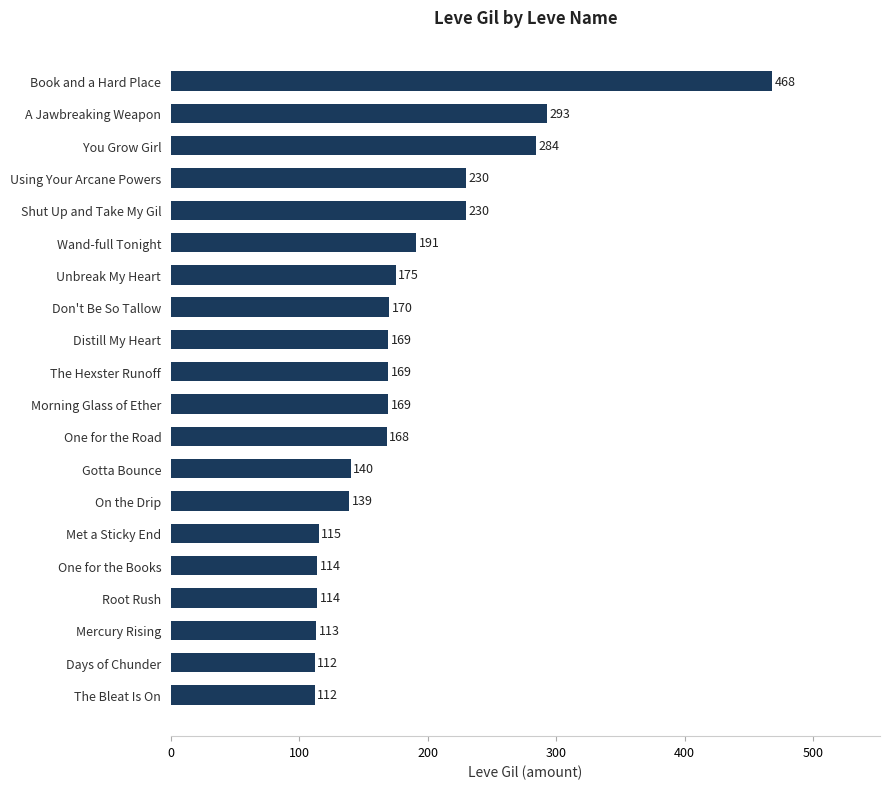

What is the difference between the second highest and second lowest values?

181